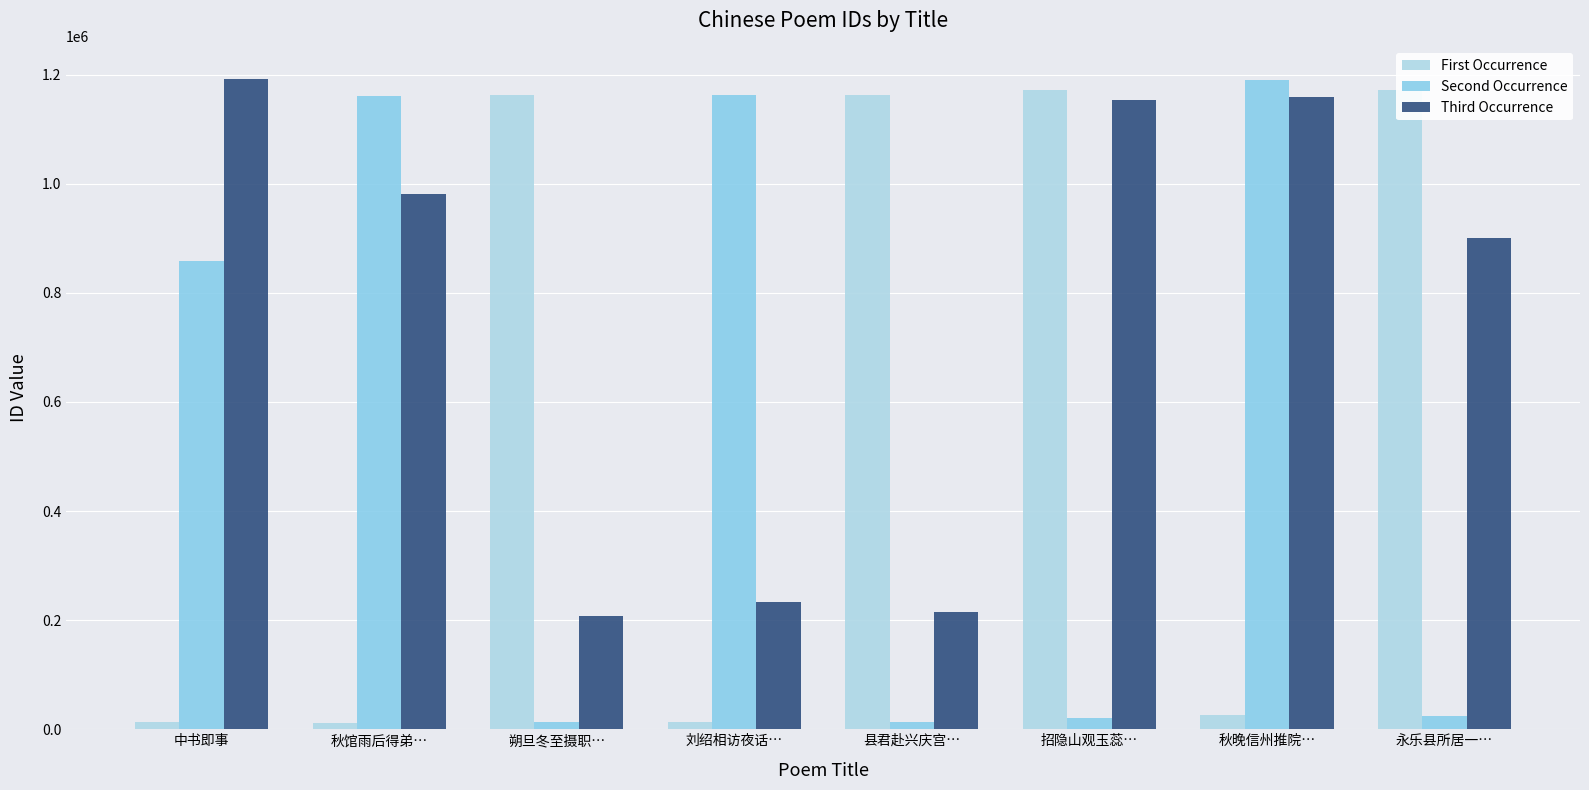

What is the approximate value of Third Occurrence at 朔旦冬至摄职…?

208102